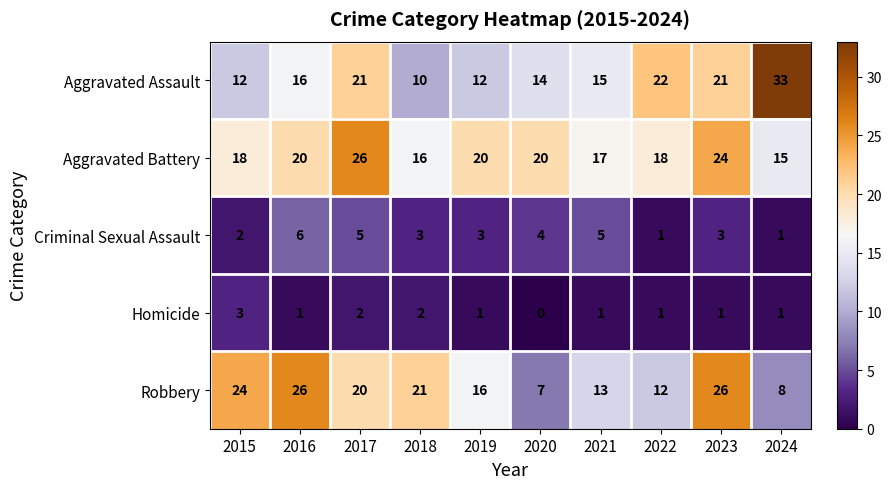

At how many categories does at least one series exceed 9?

10